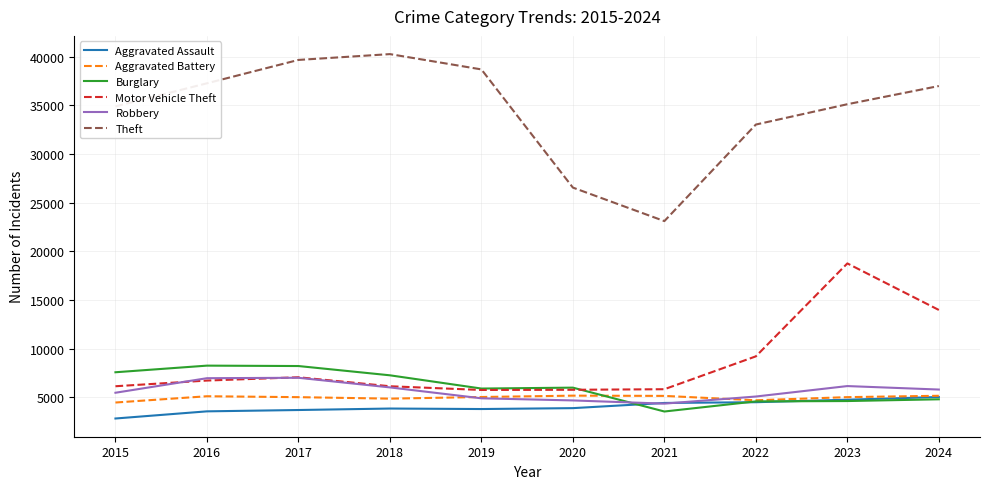

True or false: Motor Vehicle Theft and Theft intersect in this chart.

False